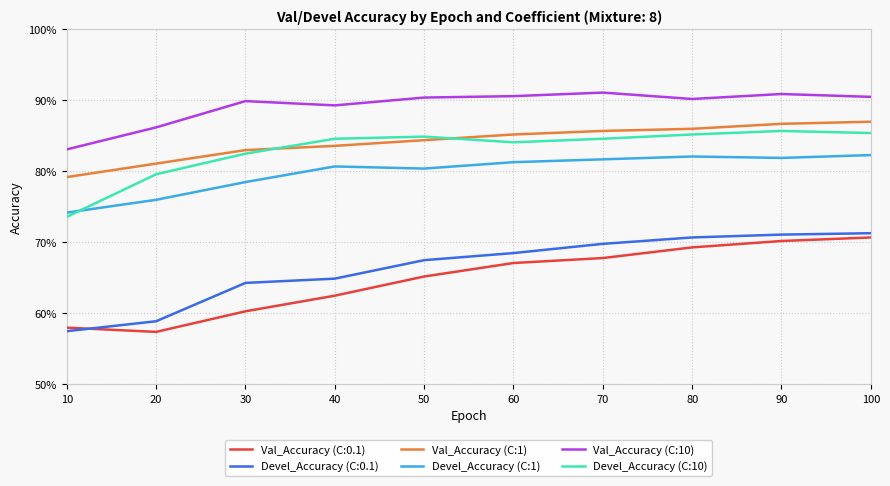

Which series changed the most between 10 and 70?

Devel_Accuracy (C:0.1)